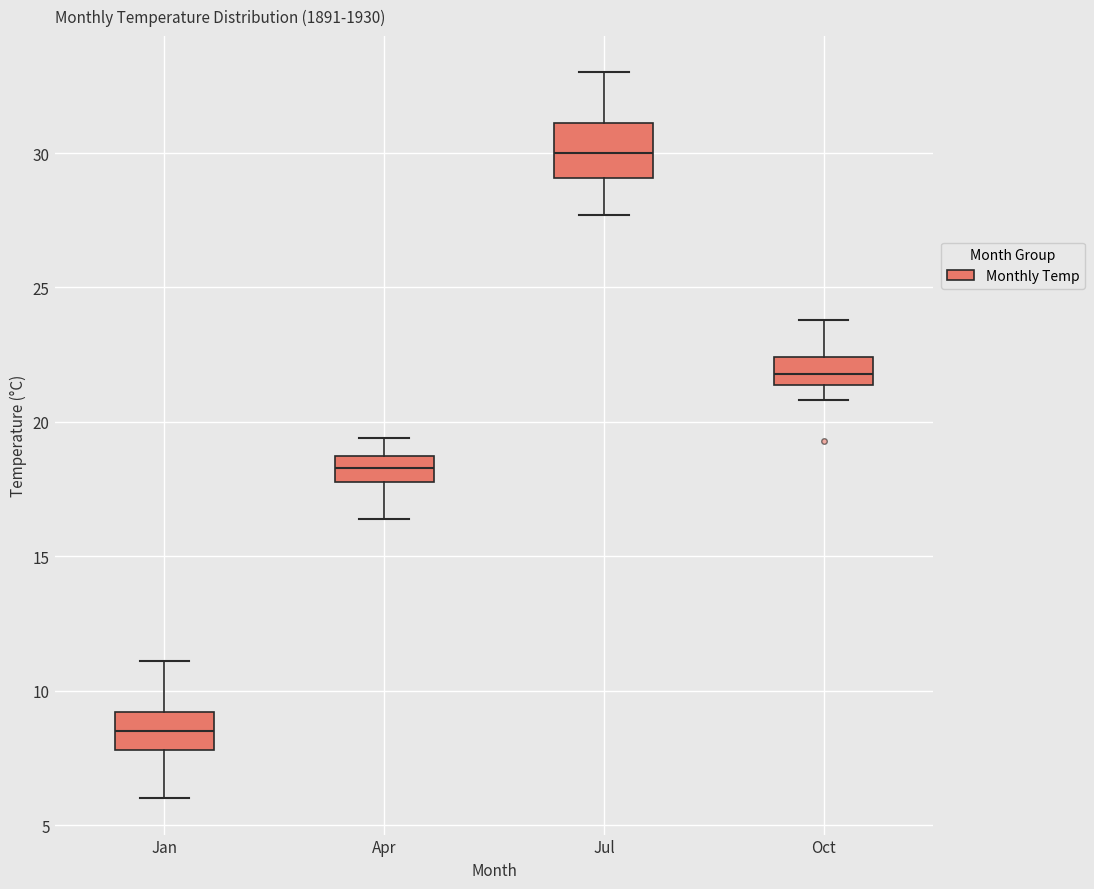

Reading left to right, transcribe this box plot: for each box, give where its median line is, the range the box spans, and where its two whiskers end, as read against the y-axis. The values are not printed on the chart, so give them approximately, as read against the axis.

Jan: median 8.5, box 8.0 to 9.0, whiskers 6.0 to 11.0
Apr: median 18.5, box 18.0 to 19.0, whiskers 16.5 to 19.5
Jul: median 30.0, box 29.0 to 31.0, whiskers 27.5 to 33.0
Oct: median 22.0, box 21.5 to 22.5, whiskers 21.0 to 24.0